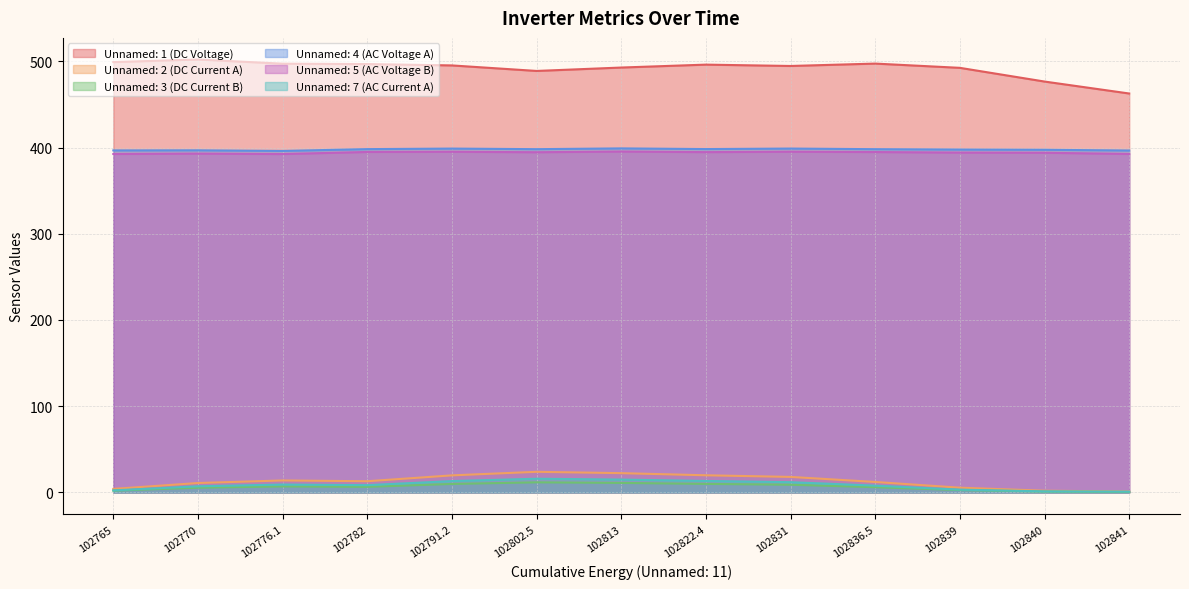

What is the value of the Unnamed: 4 (AC Voltage A) point at the 8th from the left?

398.2